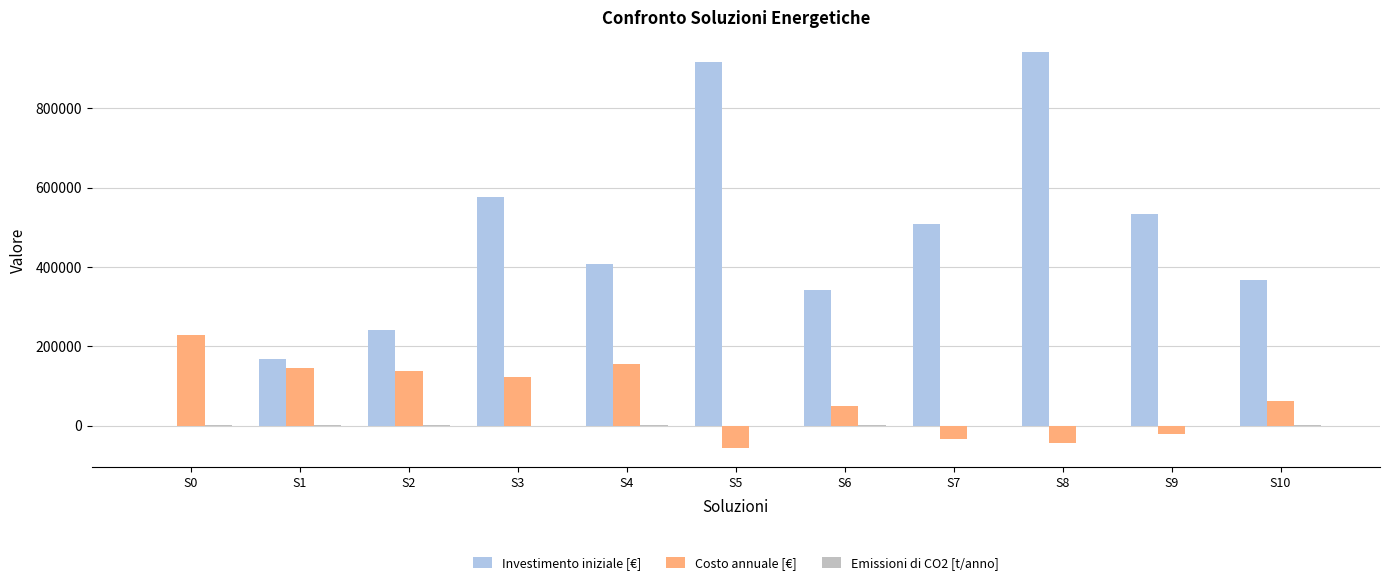

Which series has the largest range (max minus min)?

Investimento iniziale [€]